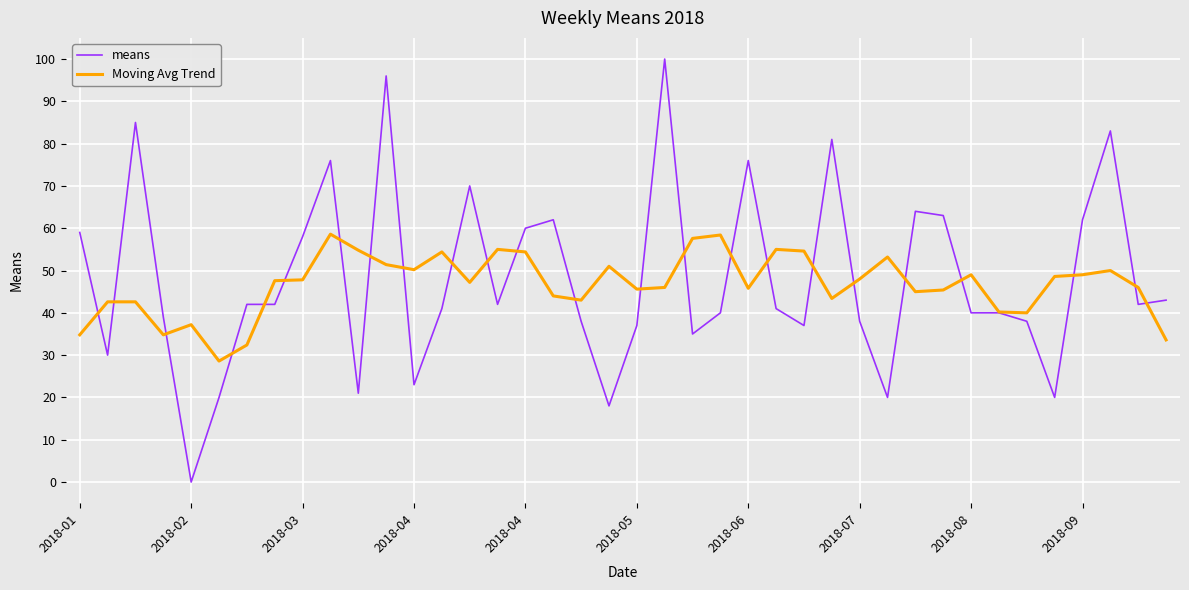

List the series in order of their peak value, highest first.

means, Moving Avg Trend